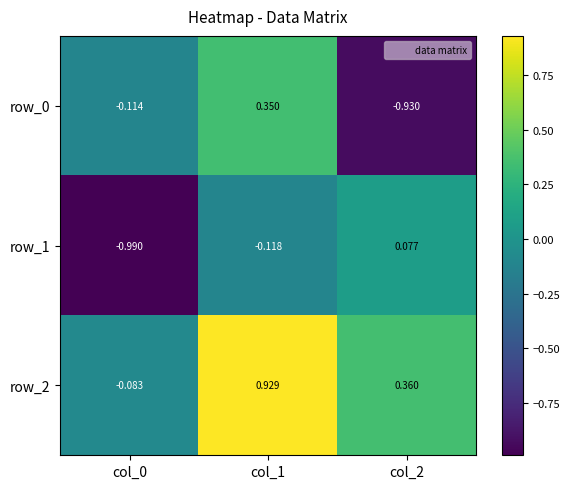

Is the value of row_0 at col_2 greater than the value of row_2 at col_2?

No